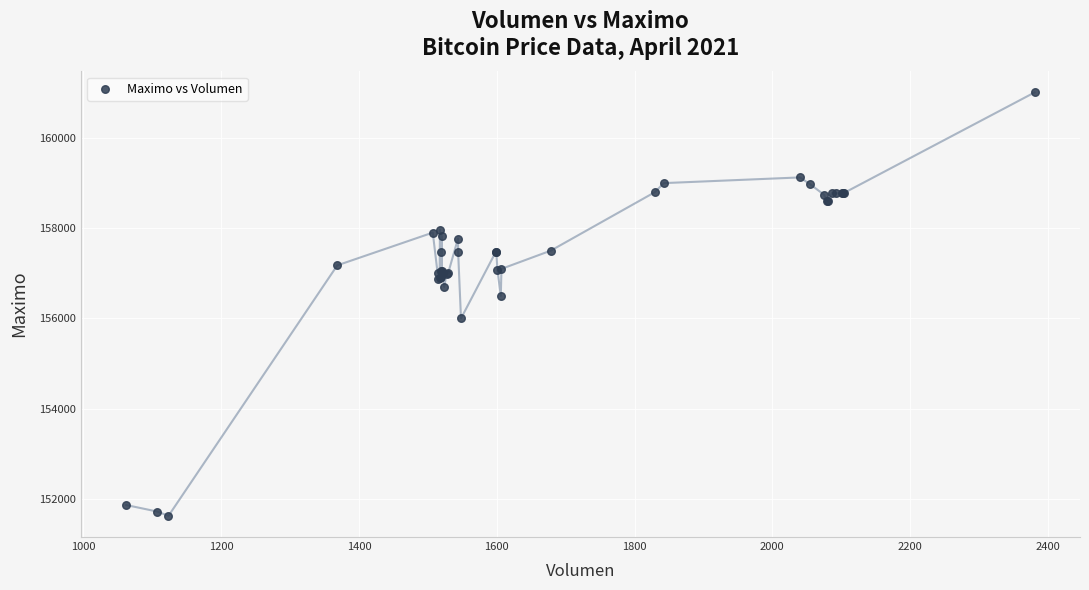

What Y value in the scatter plot is closest to 156316?

156500